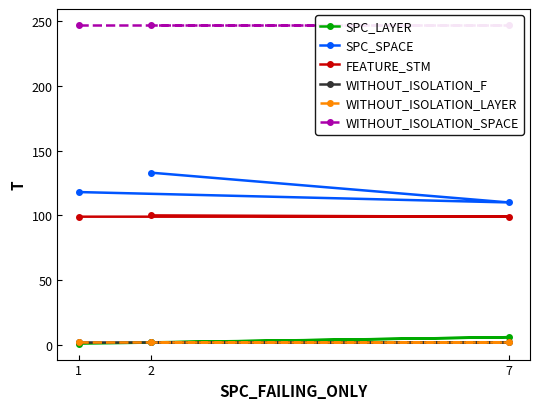

Rank the series at 1 from lowest to highest value.

SPC_LAYER, WITHOUT_ISOLATION_F, WITHOUT_ISOLATION_LAYER, FEATURE_STM, SPC_SPACE, WITHOUT_ISOLATION_SPACE